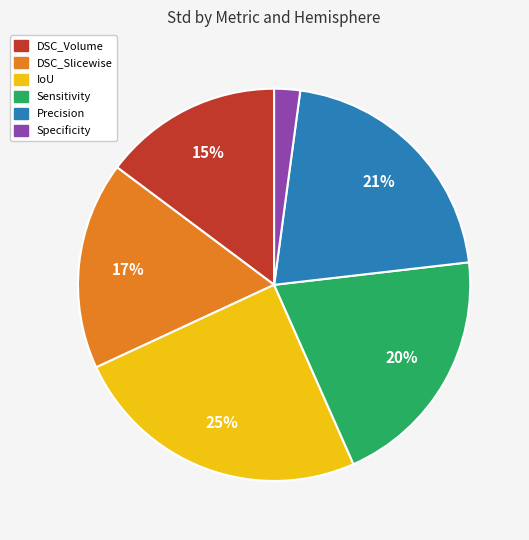

Do DSC_Volume and Precision together represent more than half of the pie?

No